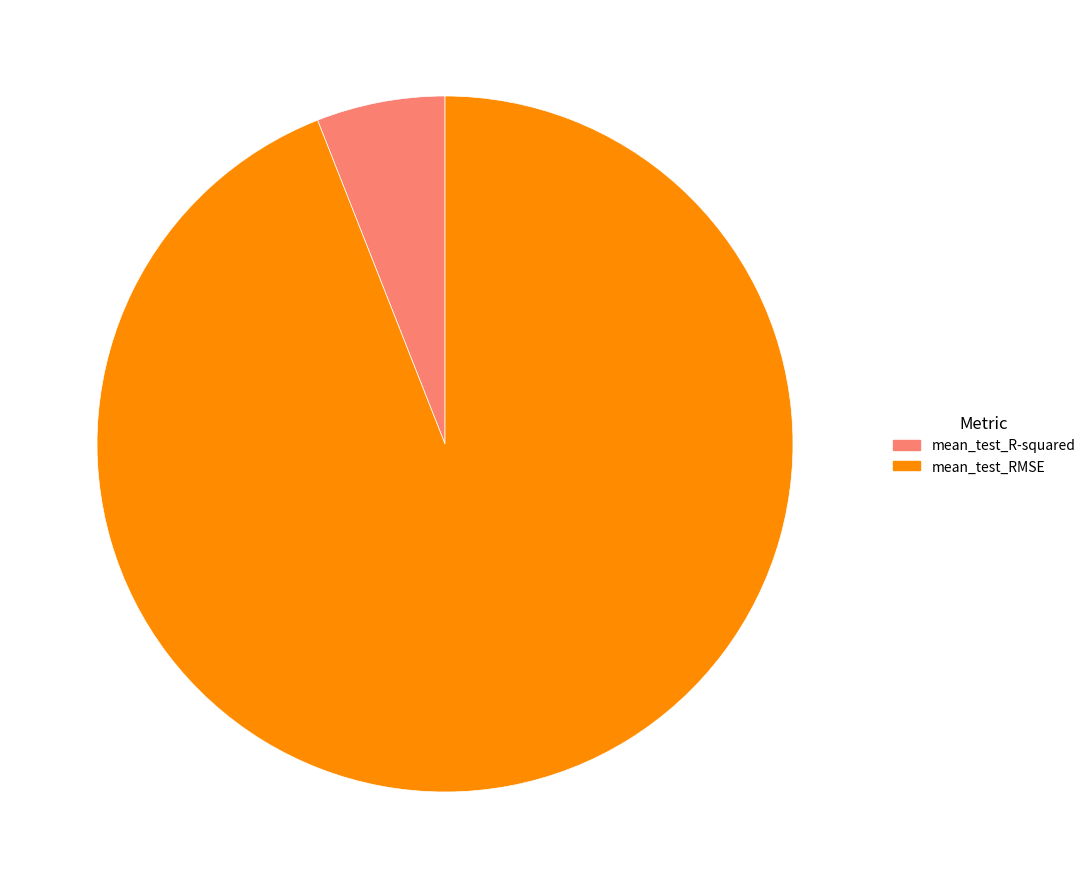

Is it true that mean_test_R-squared is 21% of the pie?

False